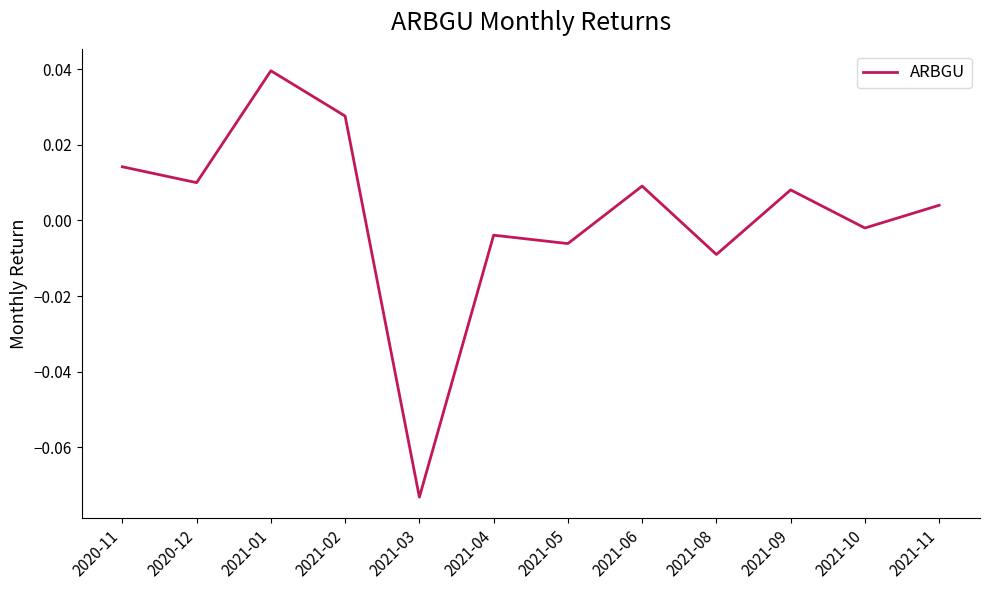

Where does the data first go above 0?

2020-11